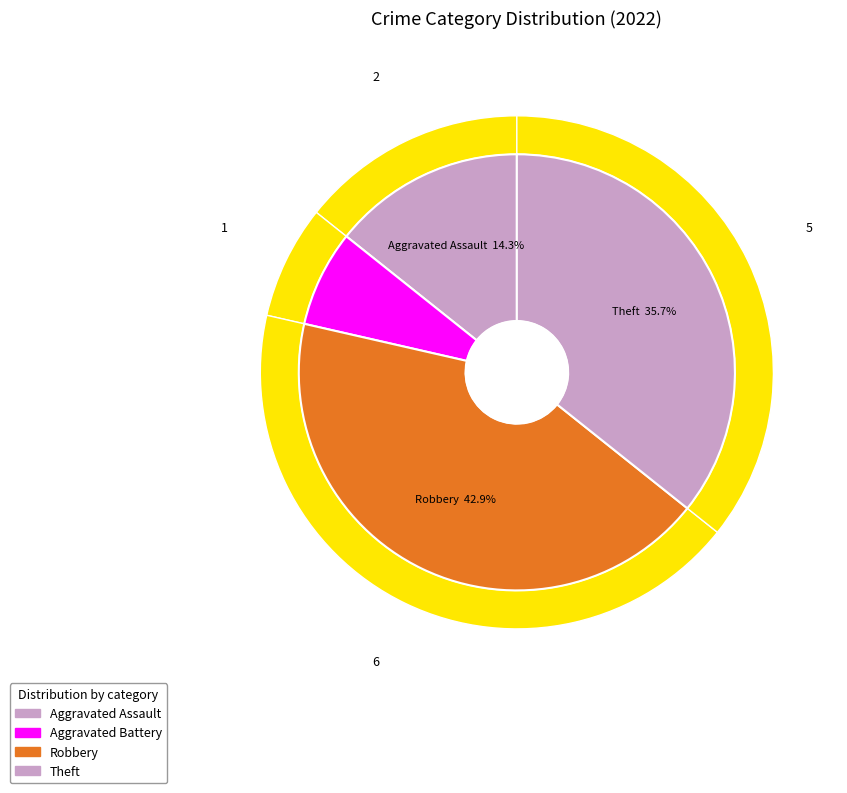

Approximately how many times larger is the value at Robbery compared to Aggravated Battery?

6.0